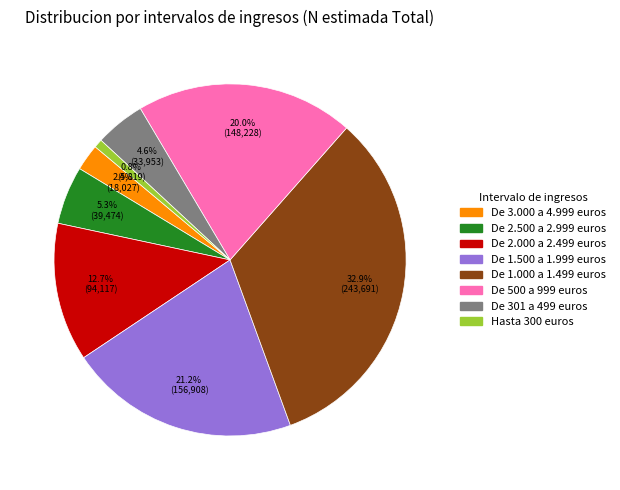

Which slice is the largest?

De 1.000 a 1.499 euros